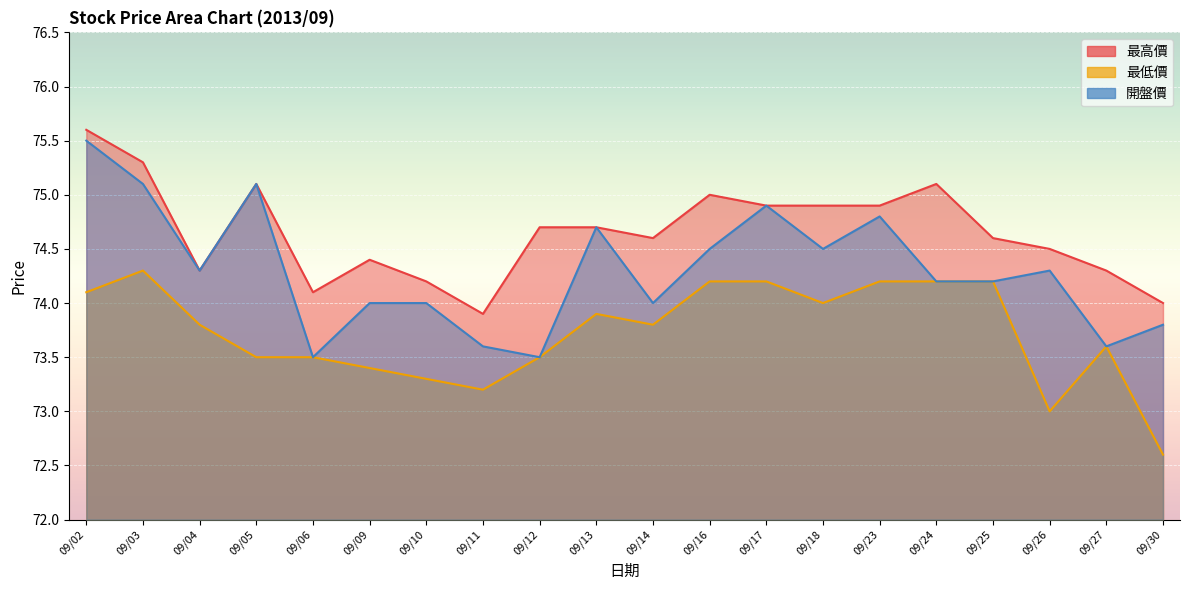

How many data points in 最高價 are less than 74?

1